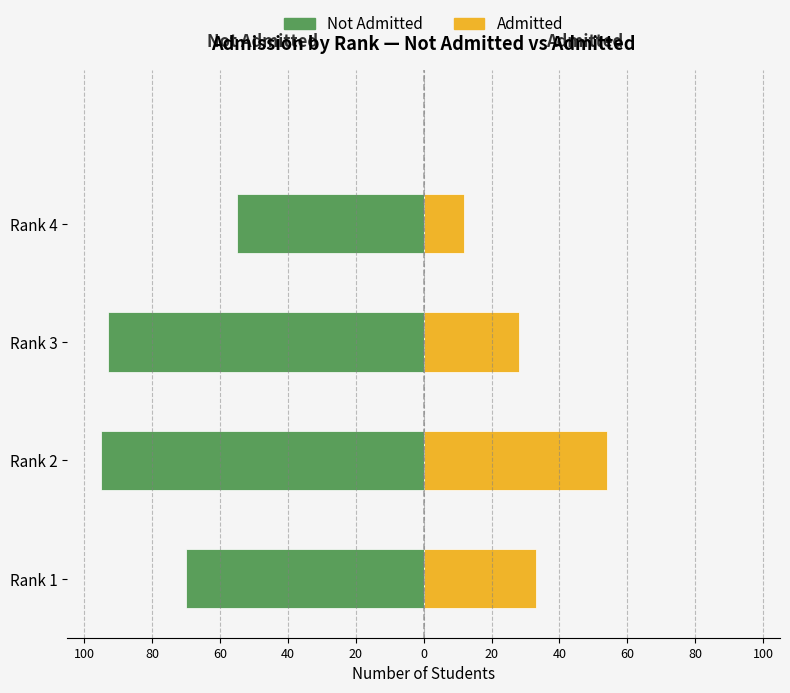

The value of Not Admitted at 40 is -93. True or false?

True